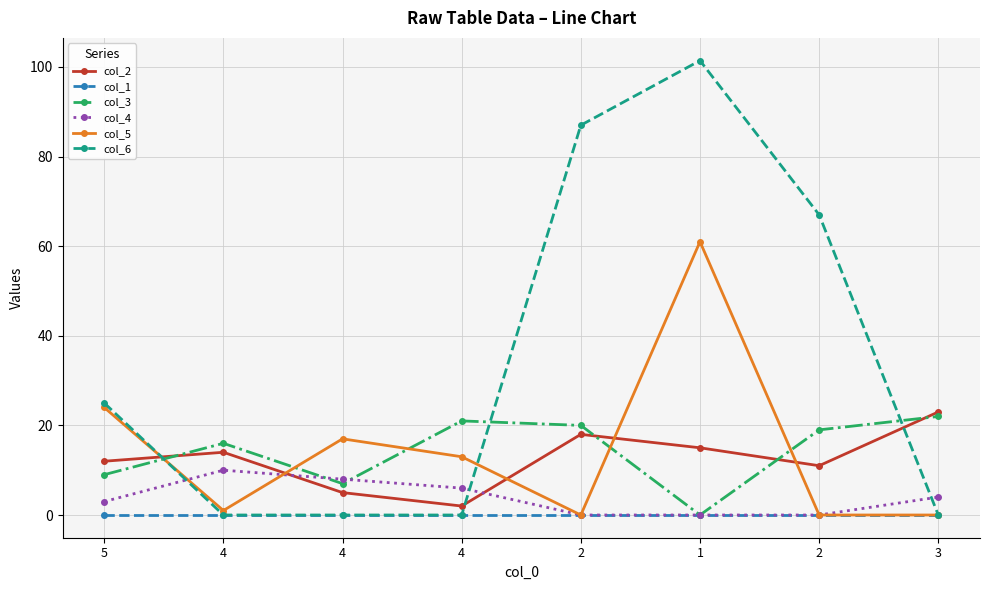

List the series in order of their peak value, lowest first.

col_1, col_4, col_3, col_2, col_5, col_6